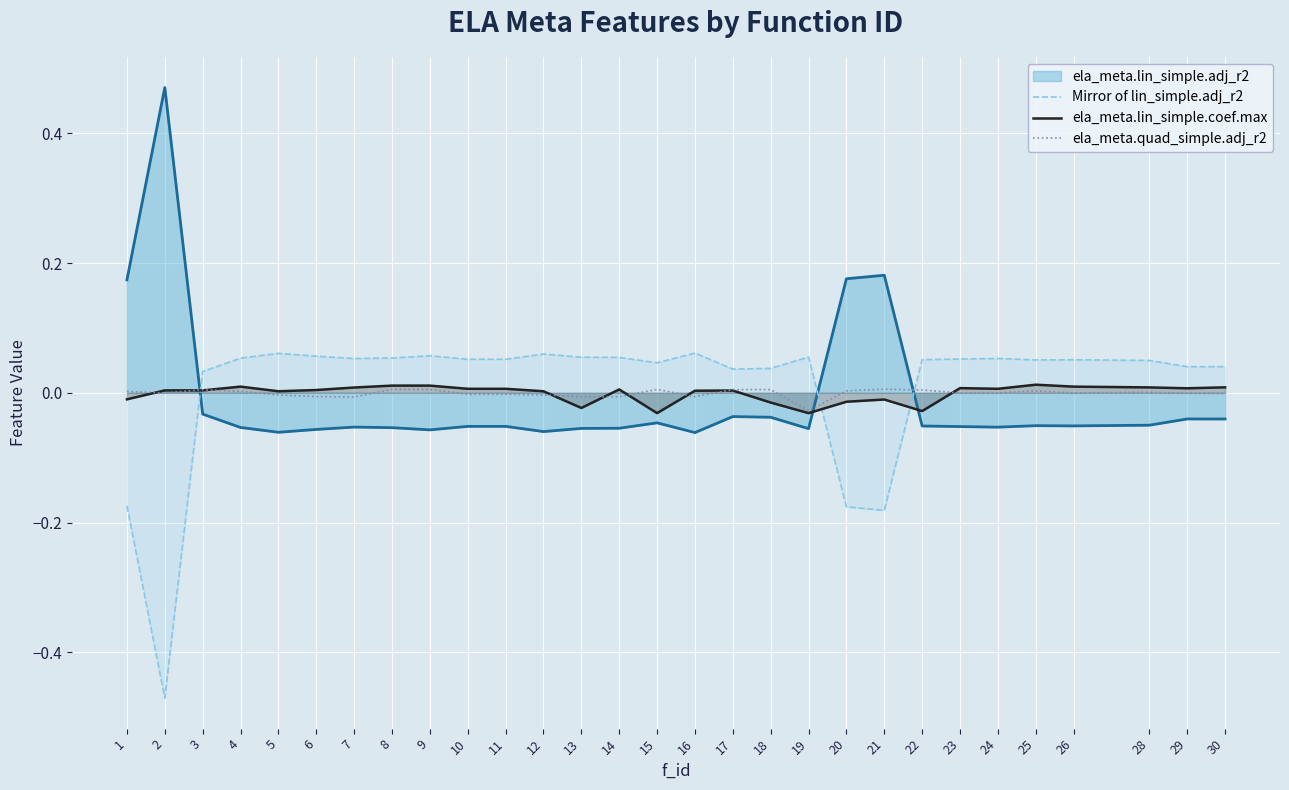

Which series has the largest total across all categories?

Mirror of lin_simple.adj_r2